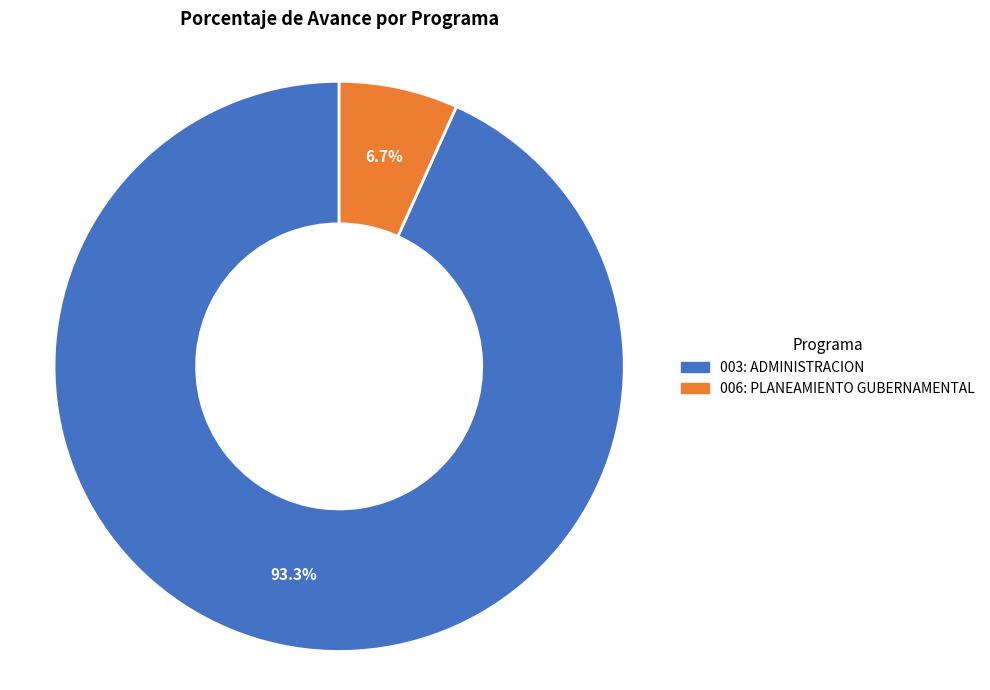

How many segments does this pie chart have?

2